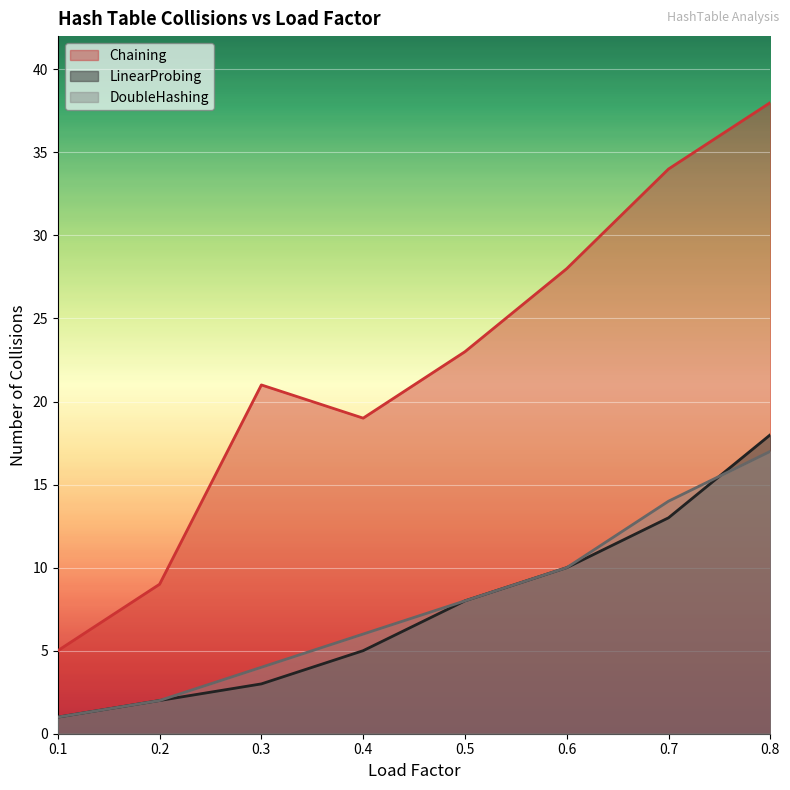

How many series are shown in this chart?

3